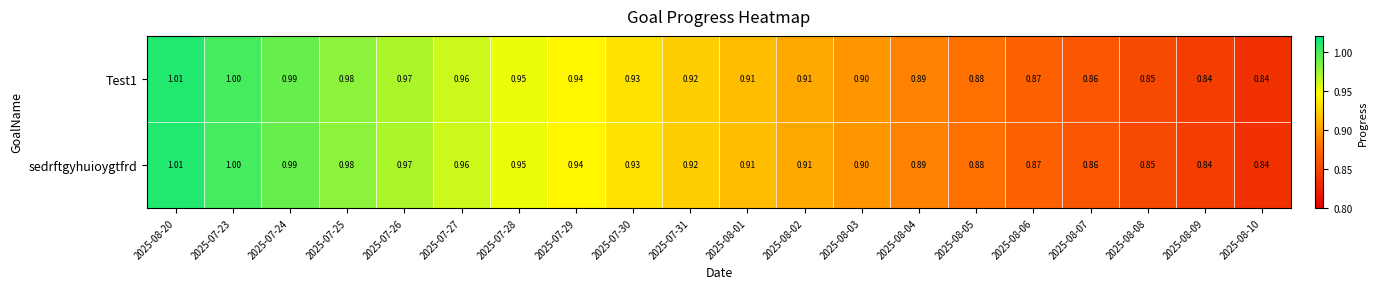

Is the value of sedrftgyhuioygtfrd at 2025-08-03 greater than the value of Test1 at 2025-08-20?

No